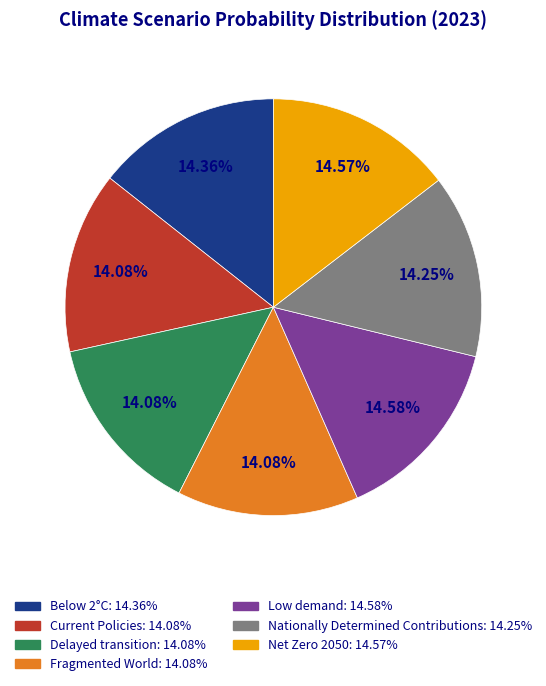

What percentage is the Delayed transition slice, to the nearest percent?

14%